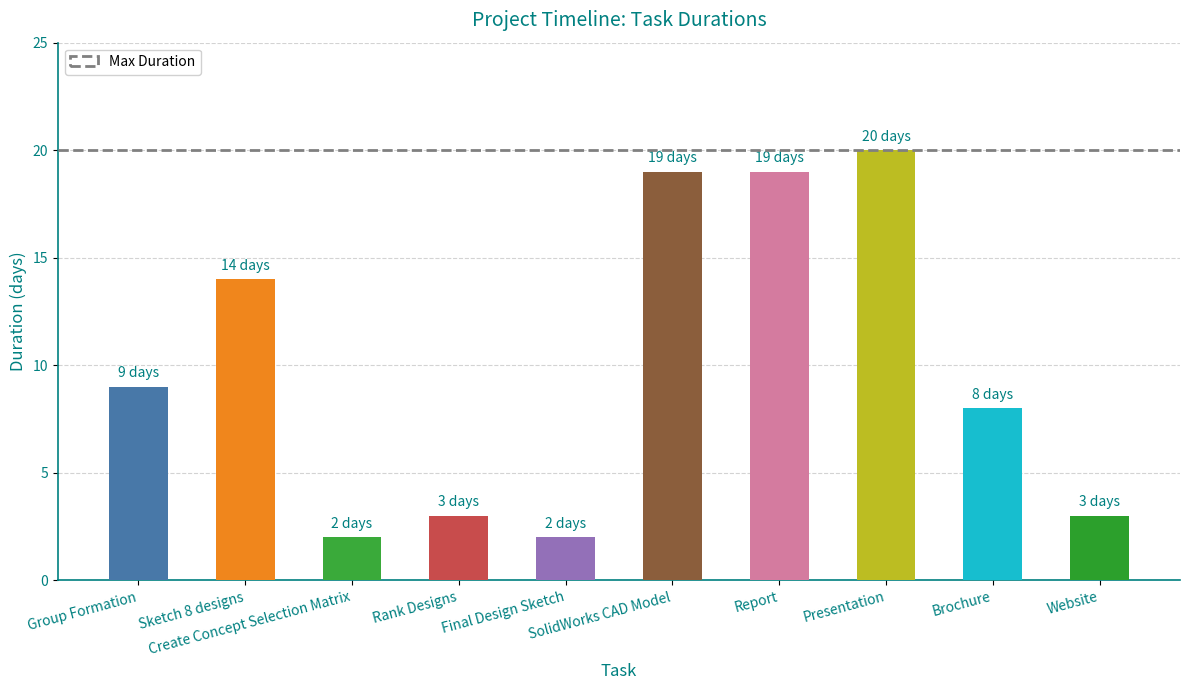

At which label is the value closest to 11?

Group Formation